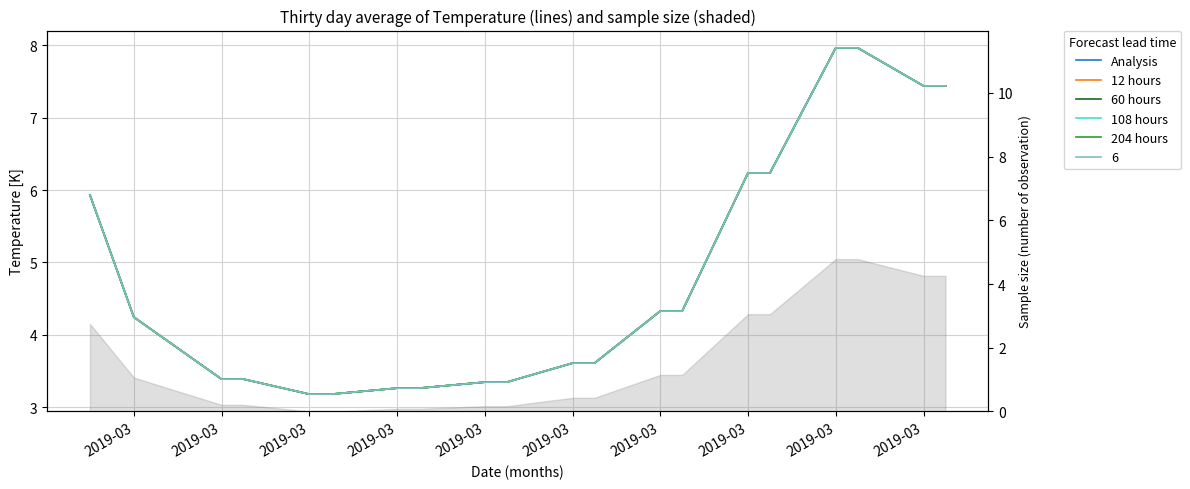

Count the number of categories in the chart.

20